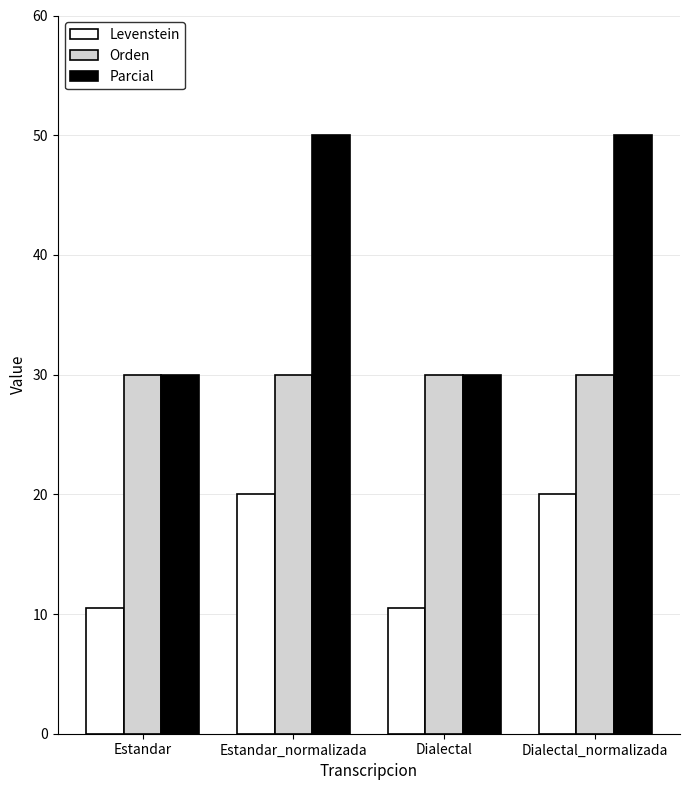

Reading right to left, extract all data points from this chart.

Levenstein: 20.0	10.5	20.0	10.5
Orden: 30.0	30.0	30.0	30.0
Parcial: 50.0	30.0	50.0	30.0